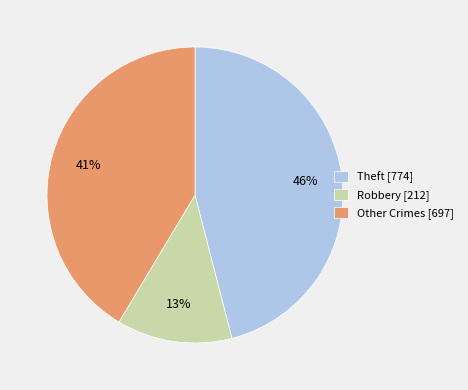

Approximately how many times larger is the value at Robbery [212] compared to Theft [774]?

0.3